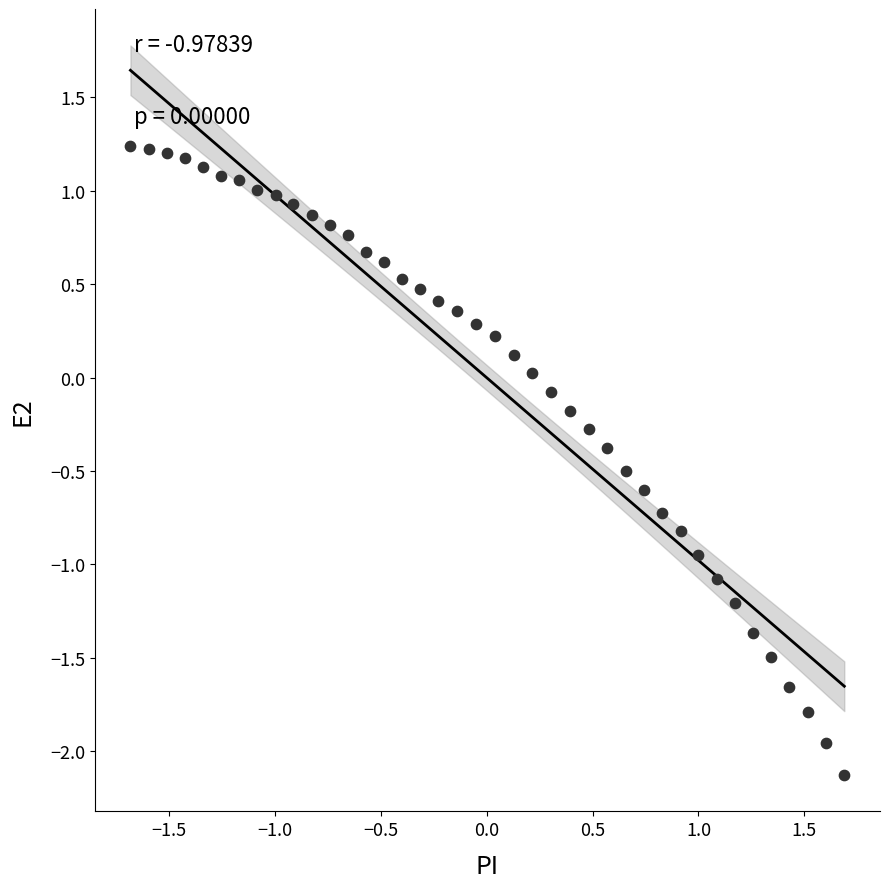

What is the range of Y values (max minus min)?

3.4